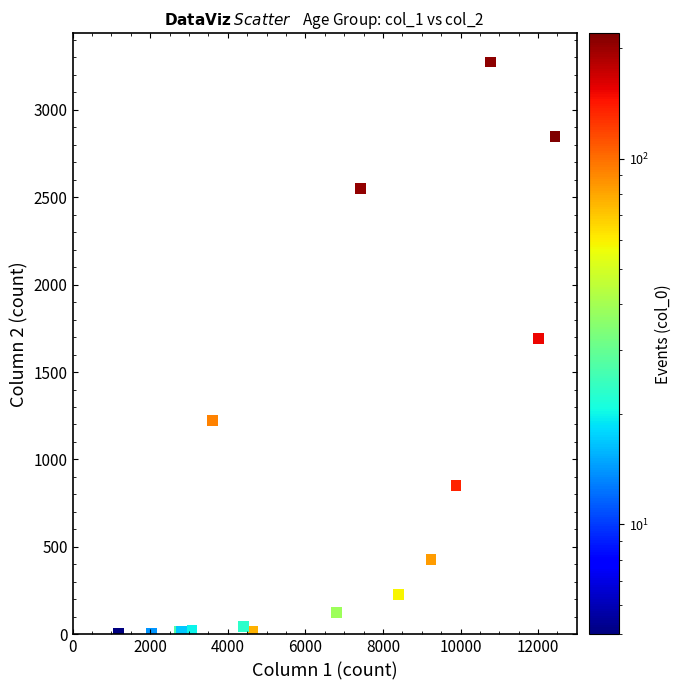

What Y value in the scatter plot is closest to 1638?

1690